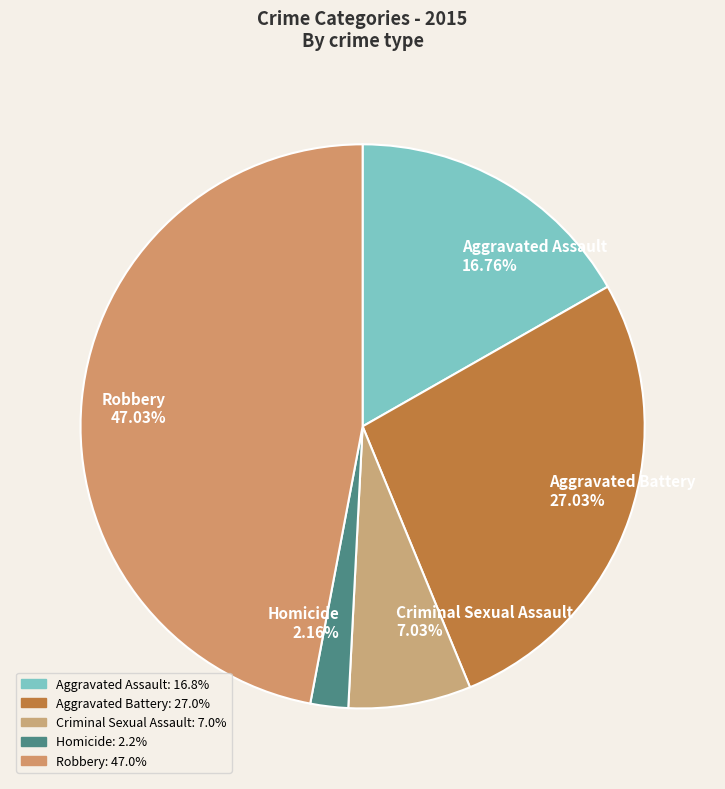

True or false: Robbery accounts for 47% of the total.

True